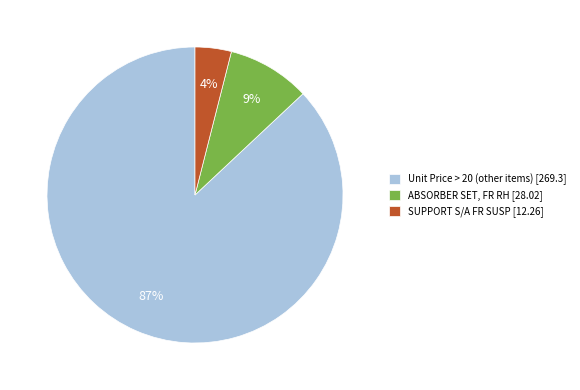

Is there any slice that represents more than half of the pie?

Yes